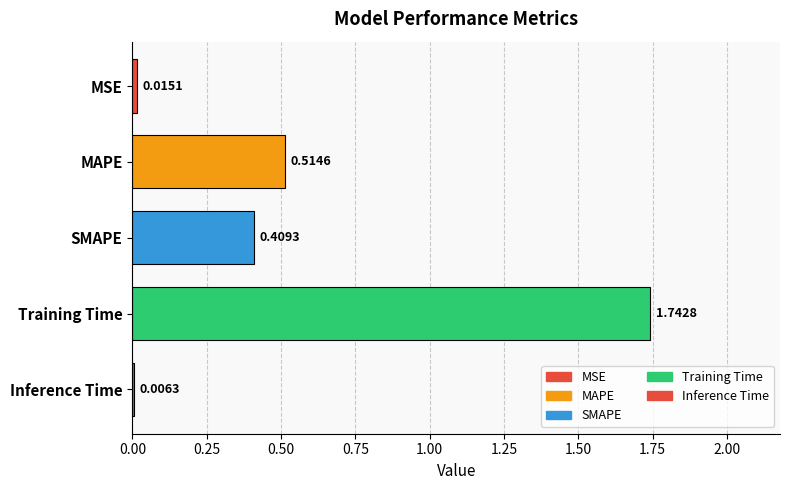

What is the change in value from Training Time to Inference Time?

-1.7